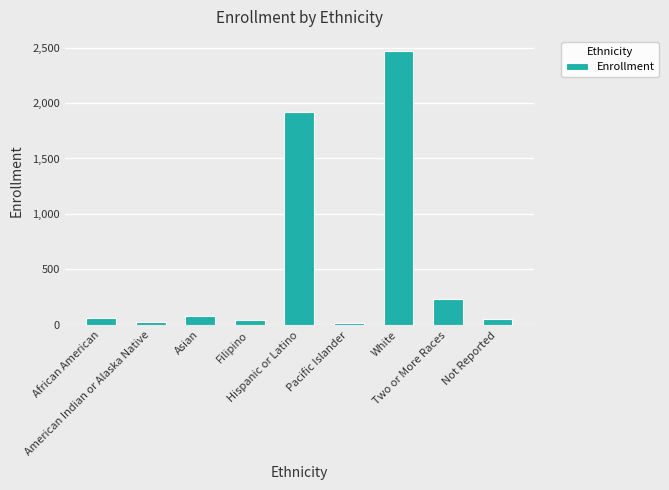

What is the sum of all values?

4904